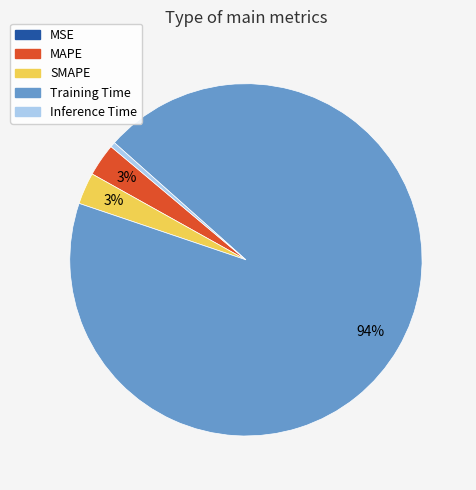

What percentage is the Training Time slice, to the nearest percent?

94%